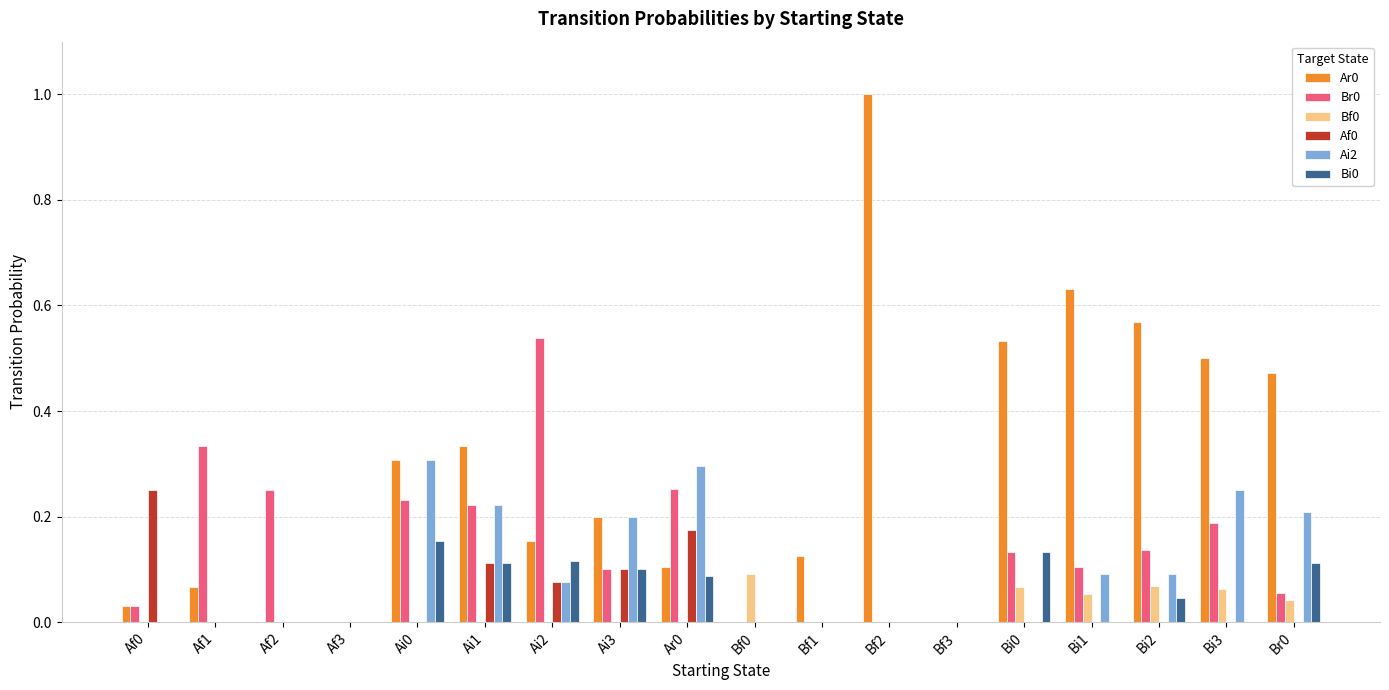

Is it true that Af0 equals -0.2 at Af3?

False